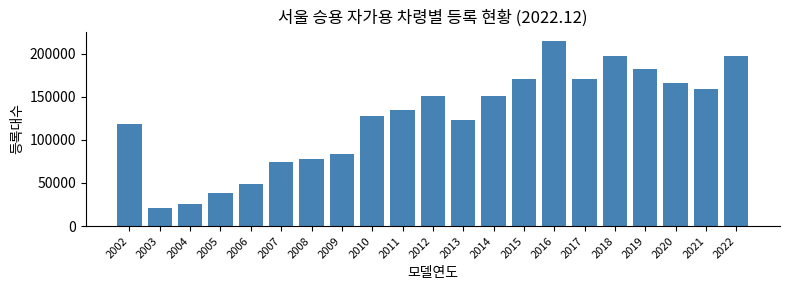

Which has a higher value, 2017 or 2021?

2017